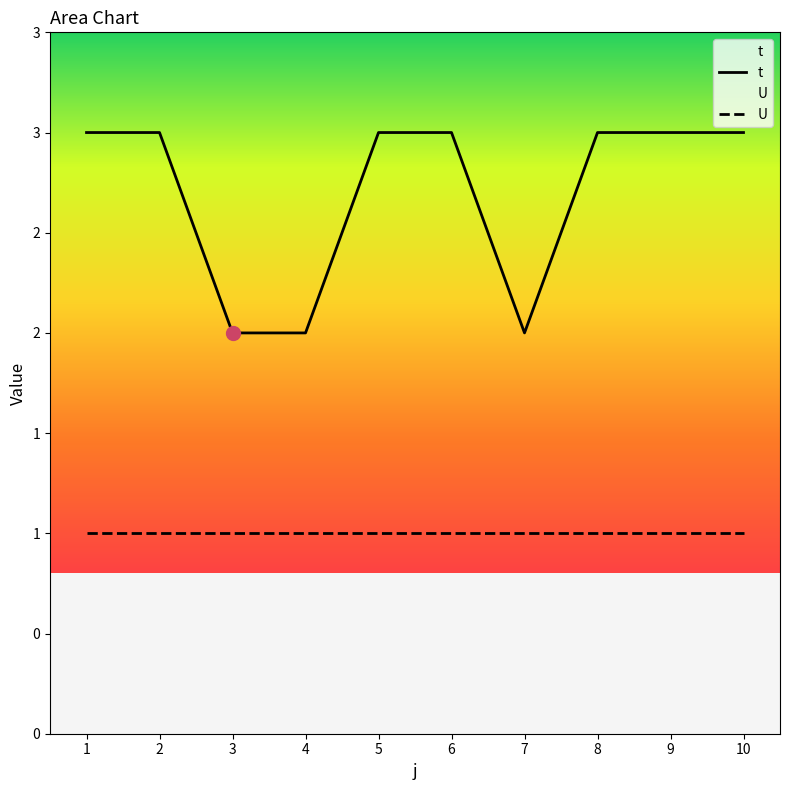

Count the number of categories in the chart.

10